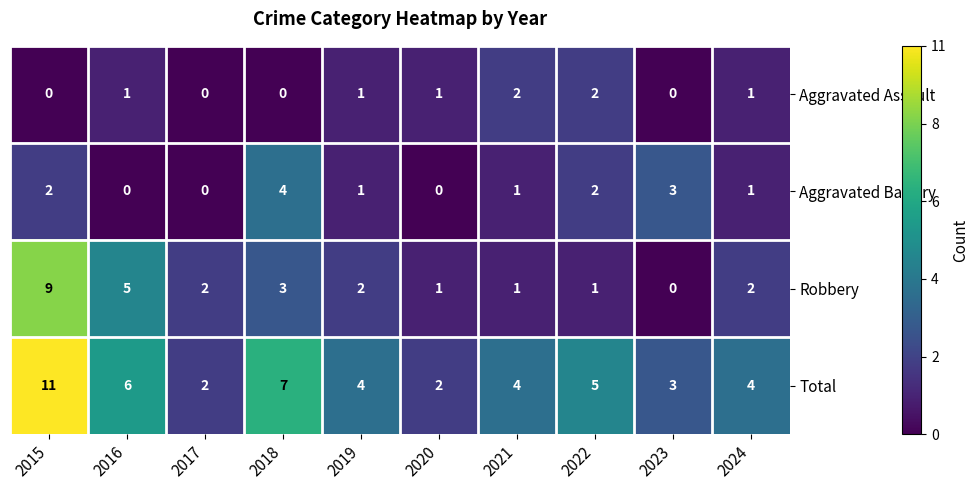

True or false: Aggravated Battery has a value of 3 at 2020.

False